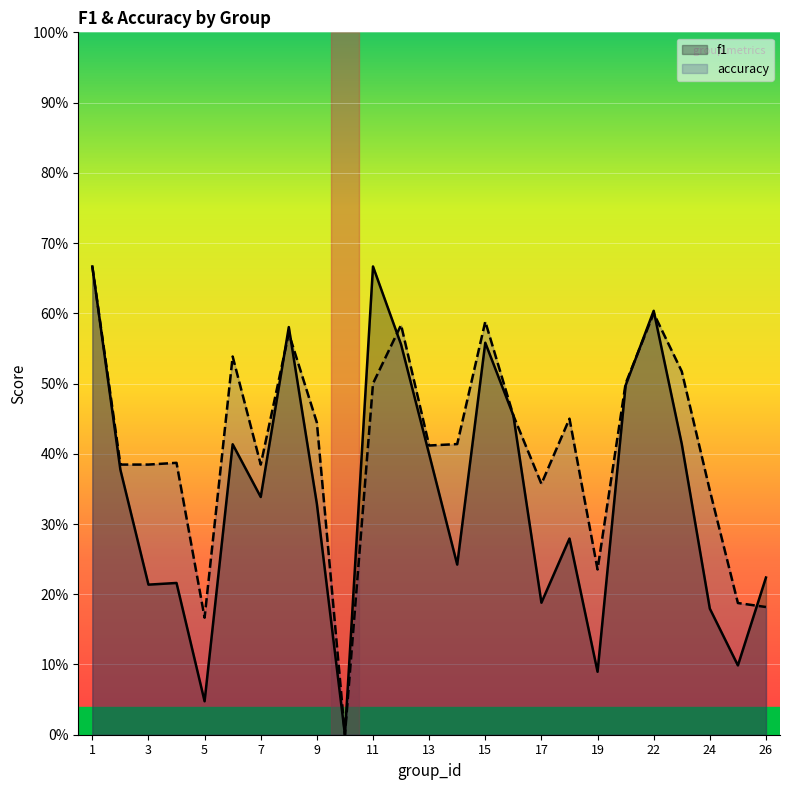

Which series has the largest total across all categories?

accuracy